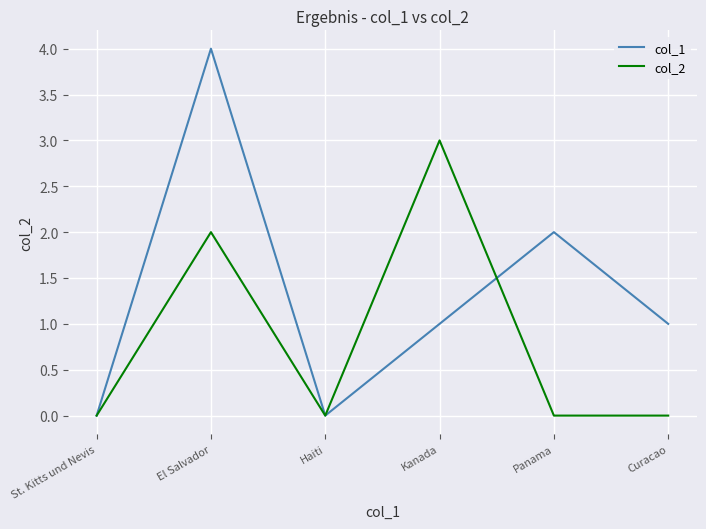

Which category has the highest value across all series?

El Salvador